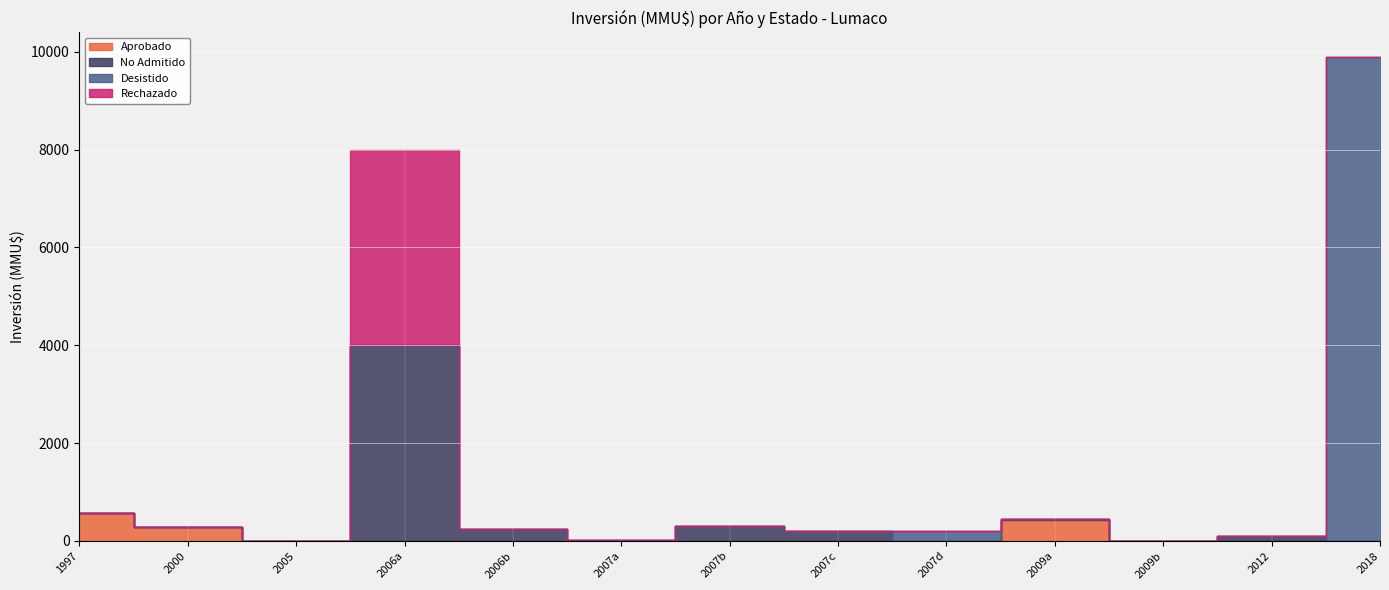

Which category has the lowest value across all series?

2005